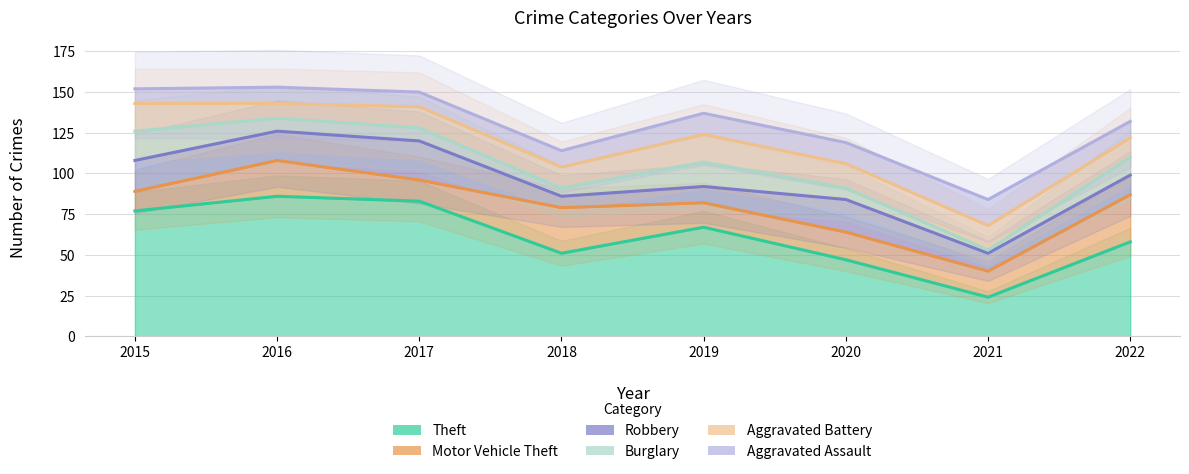

What is the sum of all Aggravated Battery values?

951